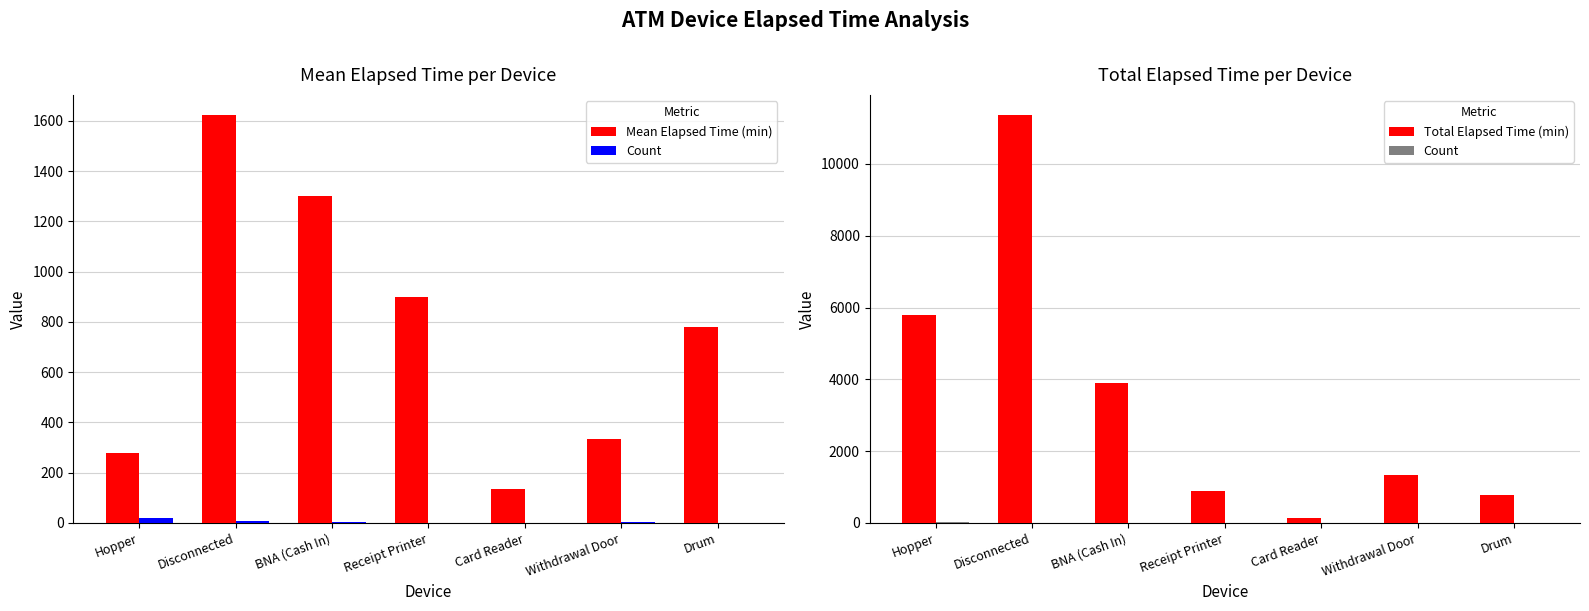

What is the difference between the Count values at Disconnected and Hopper?

14.0